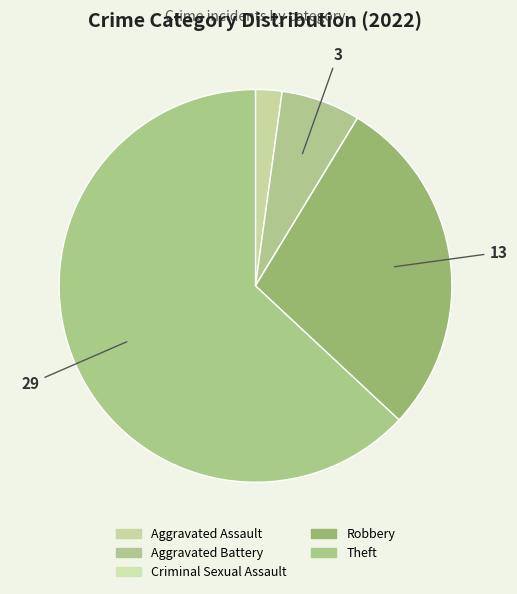

Count the number of slices in the pie.

5